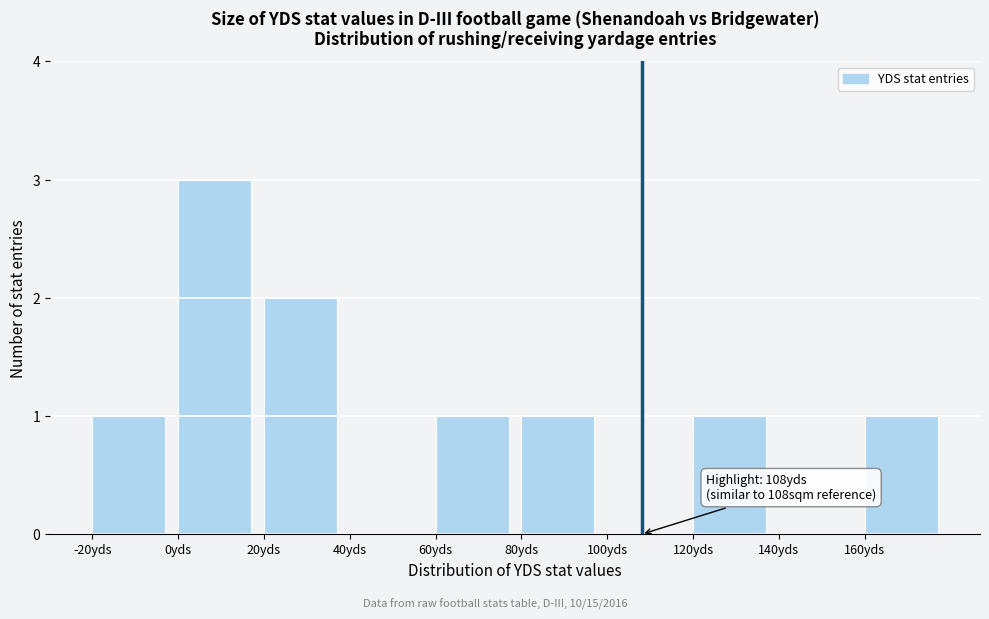

Over which range of the x-axis is the bar tallest?

0 to 20